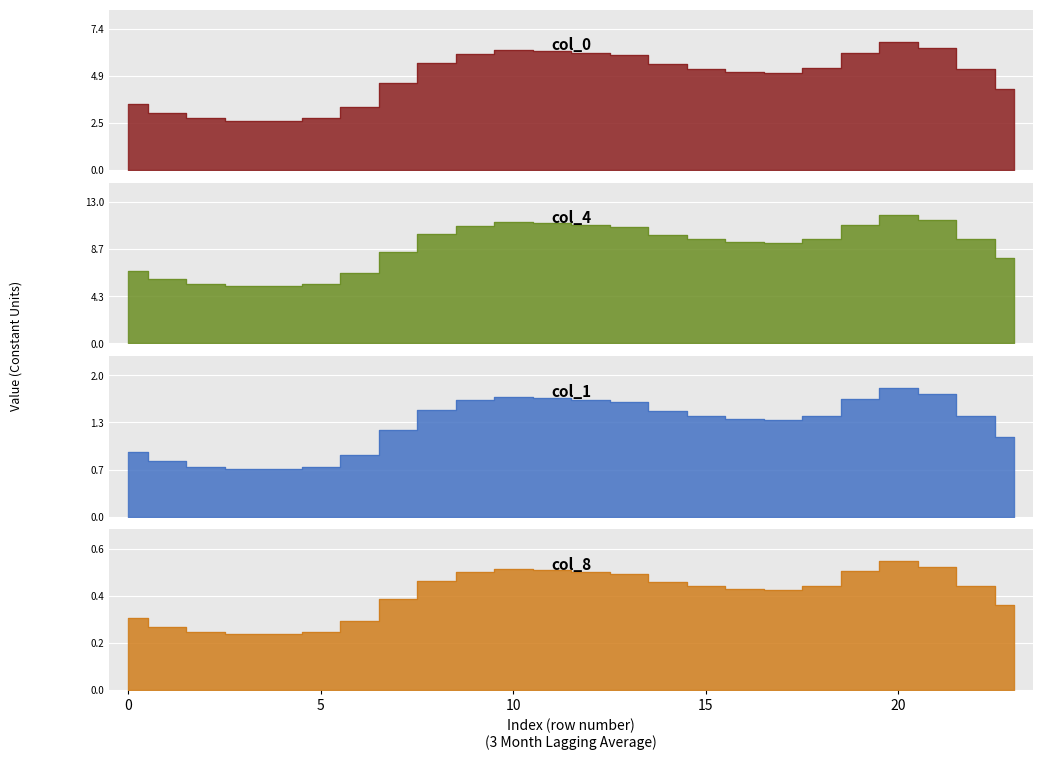

Is the value of col_2 at 23 greater than the value of col_1 at 23?

No